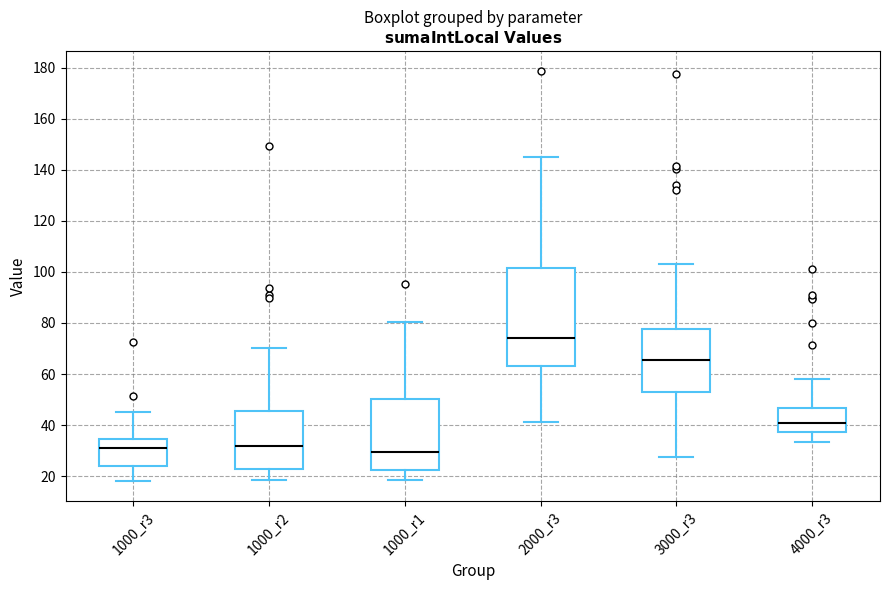

Reading left to right, transcribe this box plot: for each box, give where its median line is, the range the box spans, and where its two whiskers end, as read against the y-axis. The values are not printed on the chart, so give them approximately, as read against the axis.

1000_r3: median 32, box 24 to 34, whiskers 18 to 46
1000_r2: median 32, box 22 to 46, whiskers 18 to 70
1000_r1: median 30, box 22 to 50, whiskers 18 to 80
2000_r3: median 74, box 64 to 102, whiskers 42 to 144
3000_r3: median 66, box 54 to 78, whiskers 28 to 104
4000_r3: median 40, box 38 to 46, whiskers 34 to 58